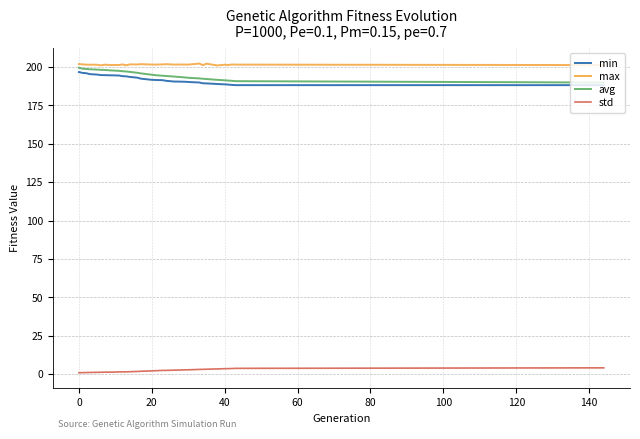

True or false: avg and std cross at least once.

False